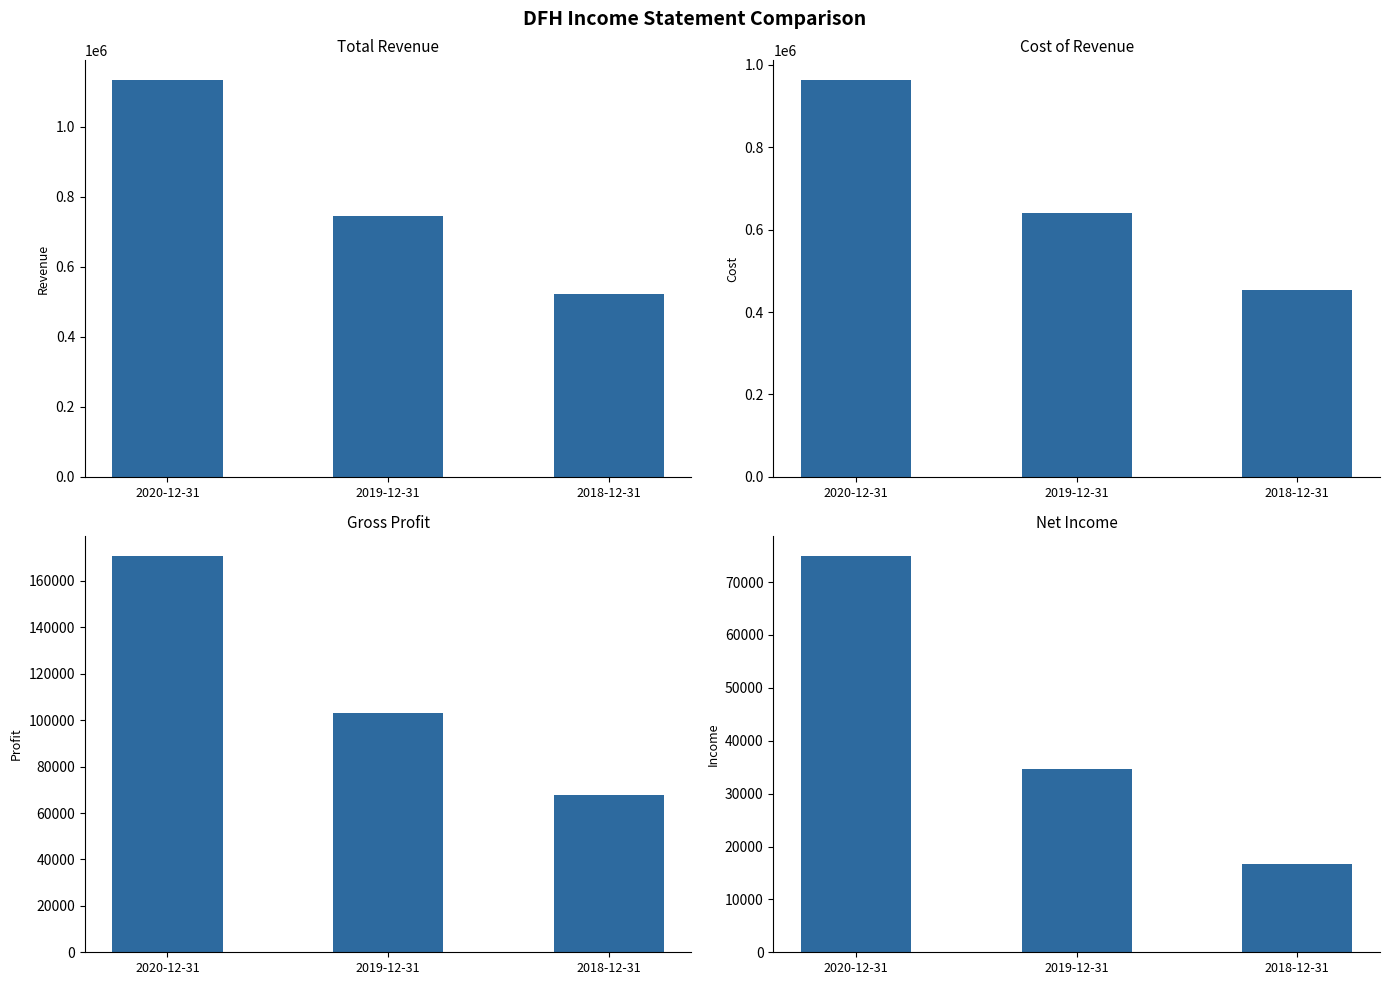

Is the value of Net Income at 2018-12-31 greater than the value of Cost of Revenue at 2019-12-31?

No